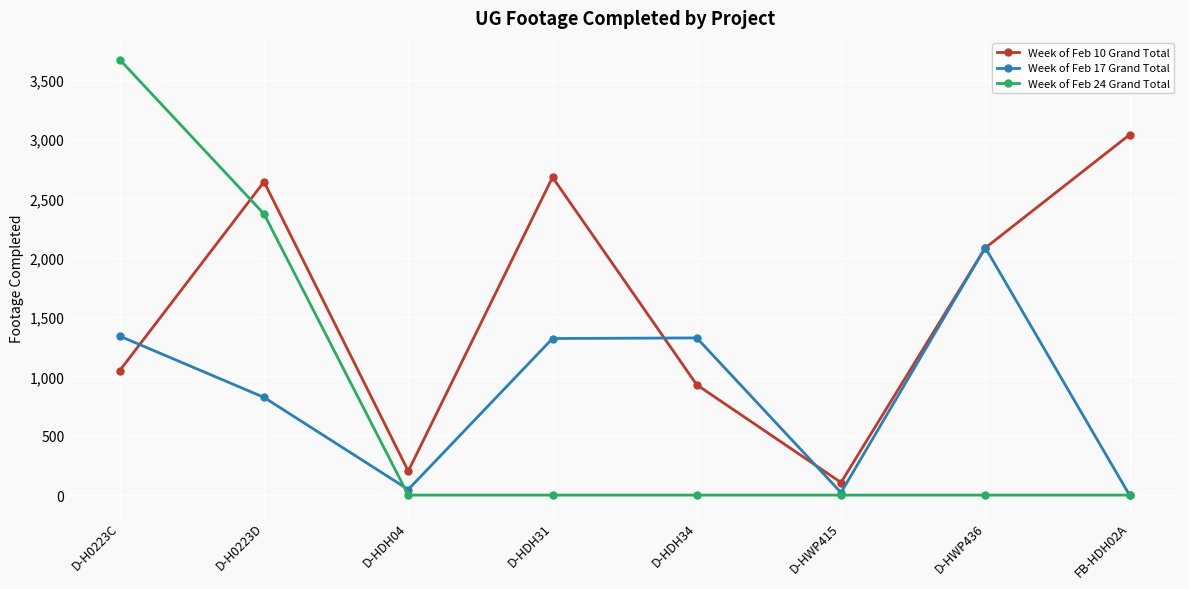

What is the minimum value for Week of Feb 10 Grand Total?

106